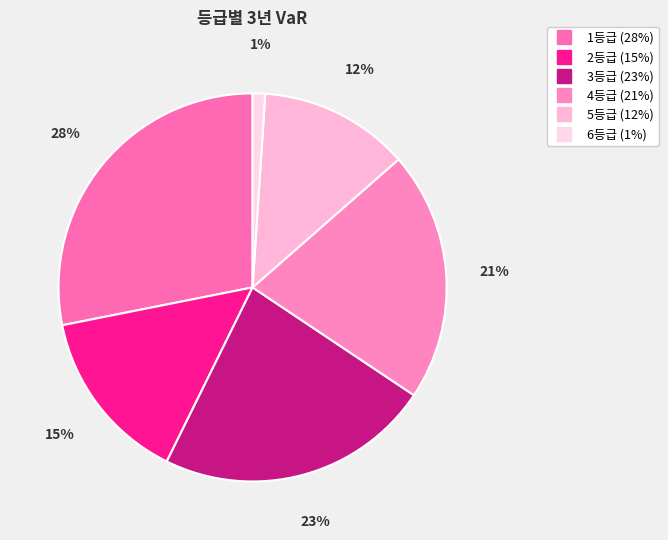

True or false: 2등급 accounts for 26% of the total.

False